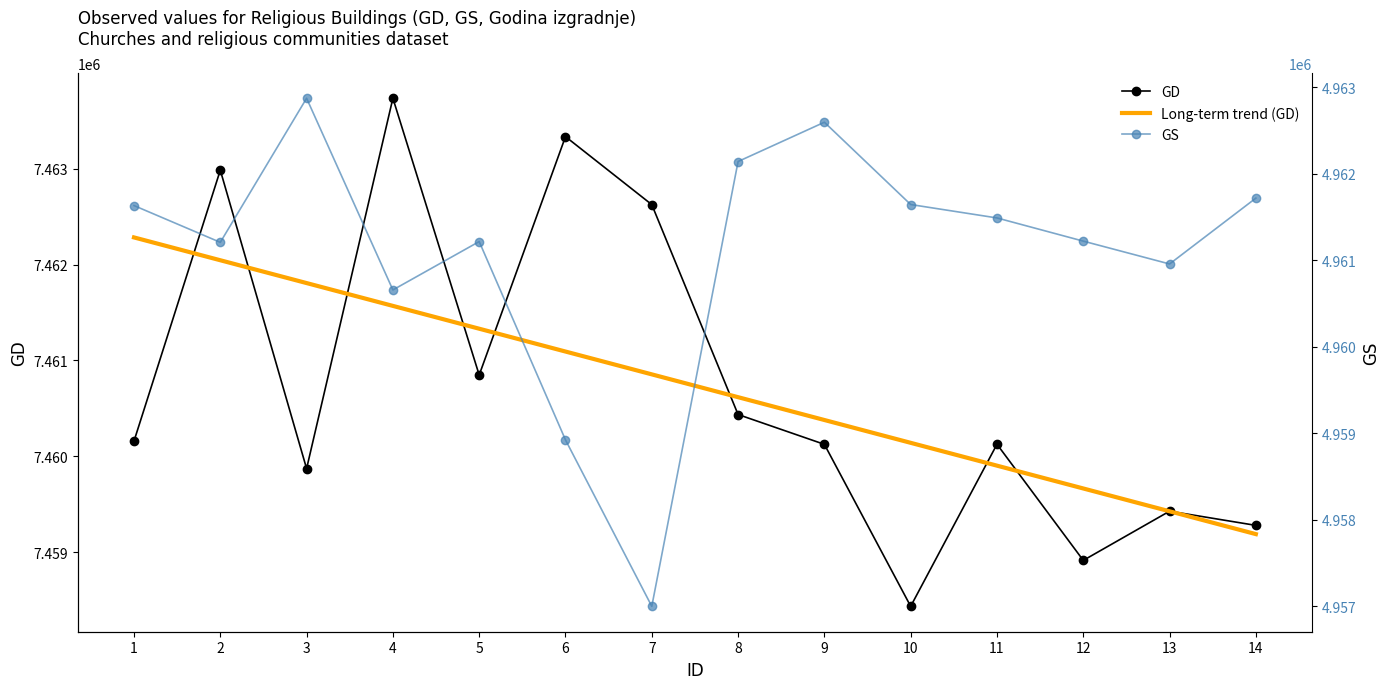

Between 6 and 14, which is larger?

6